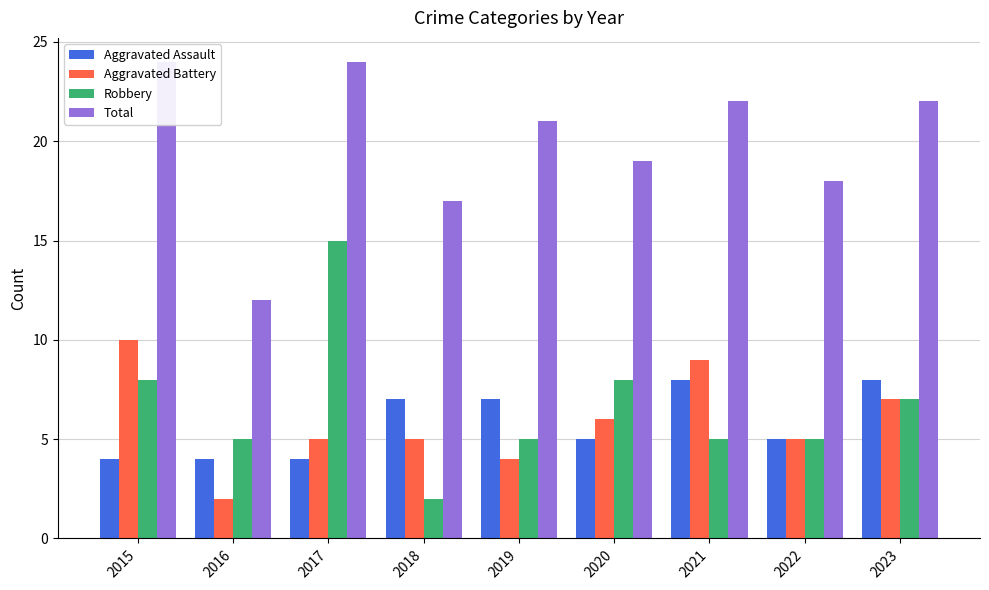

How many Aggravated Battery values are between 5 and 7?

5